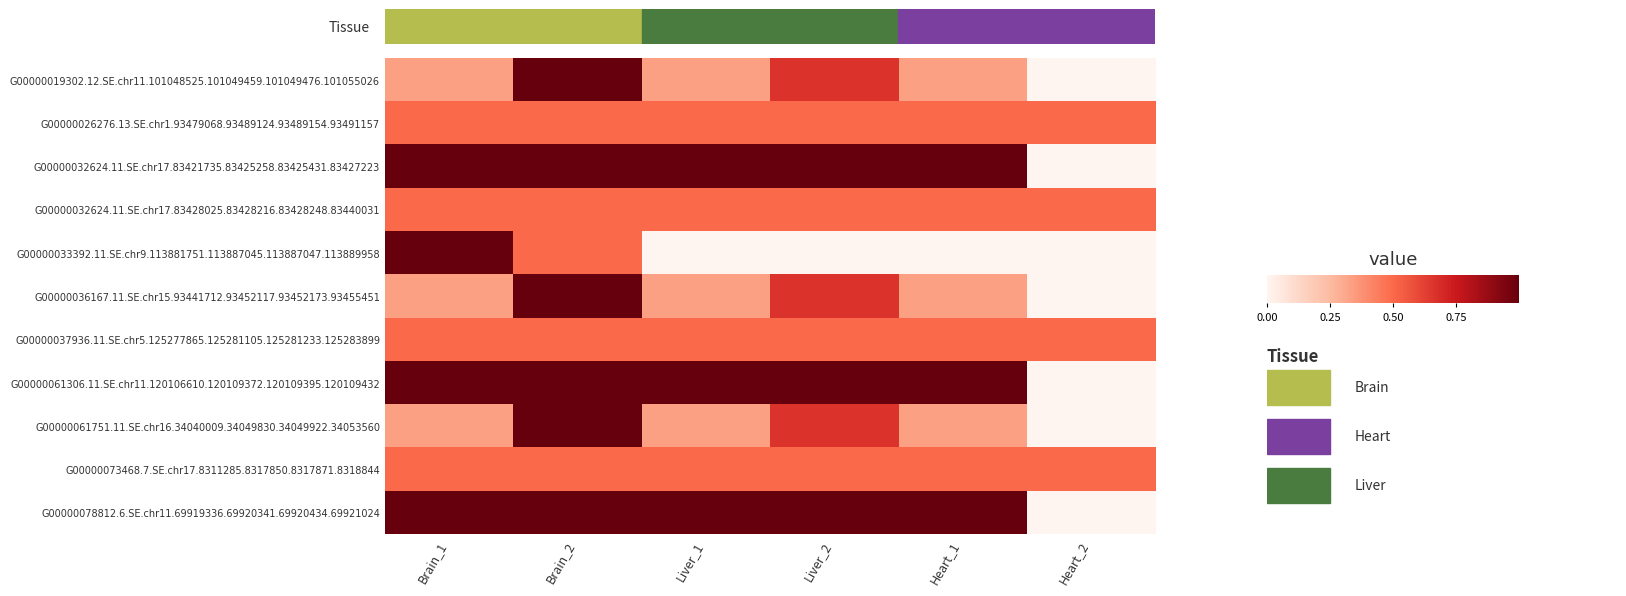

Reading right to left, list all the values displayed in this chart.

G00000019302.12.SE.chr11.101048525.101049459.101049476.101055026: Heart_2=0.0	Heart_1=0.3	Liver_2=0.7	Liver_1=0.3	Brain_2=1.0	Brain_1=0.3
G00000026276.13.SE.chr1.93479068.93489124.93489154.93491157: Heart_2=0.5	Heart_1=0.5	Liver_2=0.5	Liver_1=0.5	Brain_2=0.5	Brain_1=0.5
G00000032624.11.SE.chr17.83421735.83425258.83425431.83427223: Heart_2=0.0	Heart_1=1.0	Liver_2=1.0	Liver_1=1.0	Brain_2=1.0	Brain_1=1.0
G00000032624.11.SE.chr17.83428025.83428216.83428248.83440031: Heart_2=0.5	Heart_1=0.5	Liver_2=0.5	Liver_1=0.5	Brain_2=0.5	Brain_1=0.5
G00000033392.11.SE.chr9.113881751.113887045.113887047.113889958: Heart_2=0.0	Heart_1=0.0	Liver_2=0.0	Liver_1=0.0	Brain_2=0.5	Brain_1=1.0
G00000036167.11.SE.chr15.93441712.93452117.93452173.93455451: Heart_2=0.0	Heart_1=0.3	Liver_2=0.7	Liver_1=0.3	Brain_2=1.0	Brain_1=0.3
G00000037936.11.SE.chr5.125277865.125281105.125281233.125283899: Heart_2=0.5	Heart_1=0.5	Liver_2=0.5	Liver_1=0.5	Brain_2=0.5	Brain_1=0.5
G00000061306.11.SE.chr11.120106610.120109372.120109395.120109432: Heart_2=0.0	Heart_1=1.0	Liver_2=1.0	Liver_1=1.0	Brain_2=1.0	Brain_1=1.0
G00000061751.11.SE.chr16.34040009.34049830.34049922.34053560: Heart_2=0.0	Heart_1=0.3	Liver_2=0.7	Liver_1=0.3	Brain_2=1.0	Brain_1=0.3
G00000073468.7.SE.chr17.8311285.8317850.8317871.8318844: Heart_2=0.5	Heart_1=0.5	Liver_2=0.5	Liver_1=0.5	Brain_2=0.5	Brain_1=0.5
G00000078812.6.SE.chr11.69919336.69920341.69920434.69921024: Heart_2=0.0	Heart_1=1.0	Liver_2=1.0	Liver_1=1.0	Brain_2=1.0	Brain_1=1.0